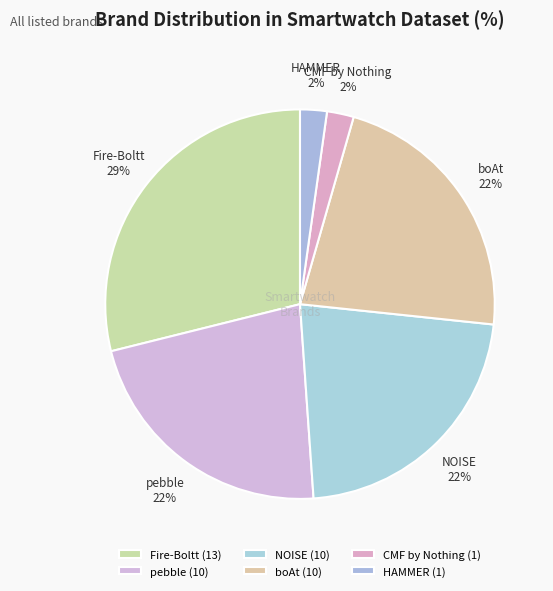

To the nearest percent, what portion does NOISE represent?

22%